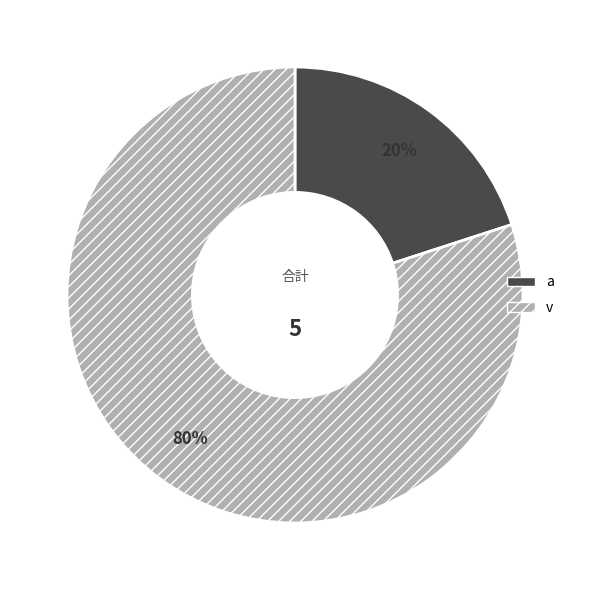

What is the ratio of the value at v to the value at a?

4.0